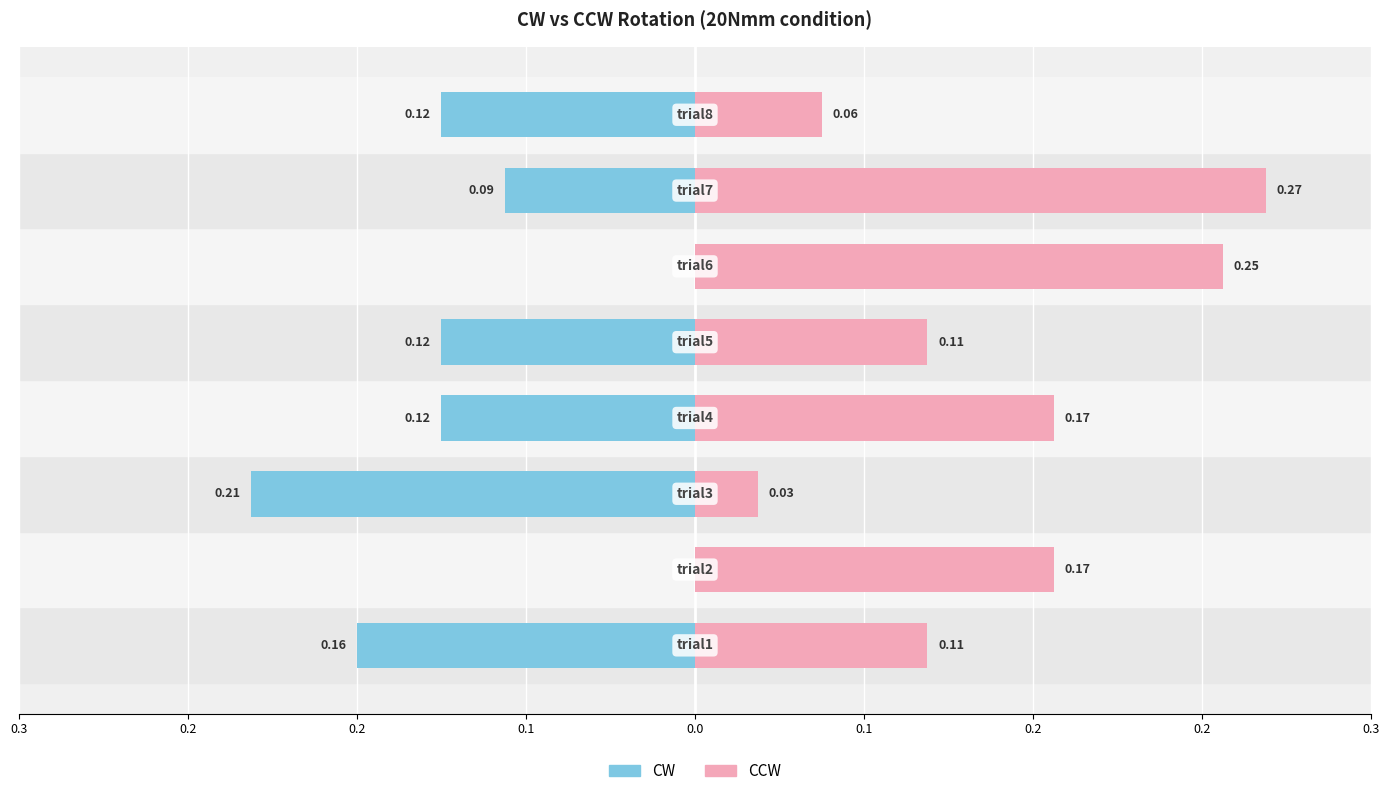

List the series in order of their overall mean, highest first.

CCW, CW